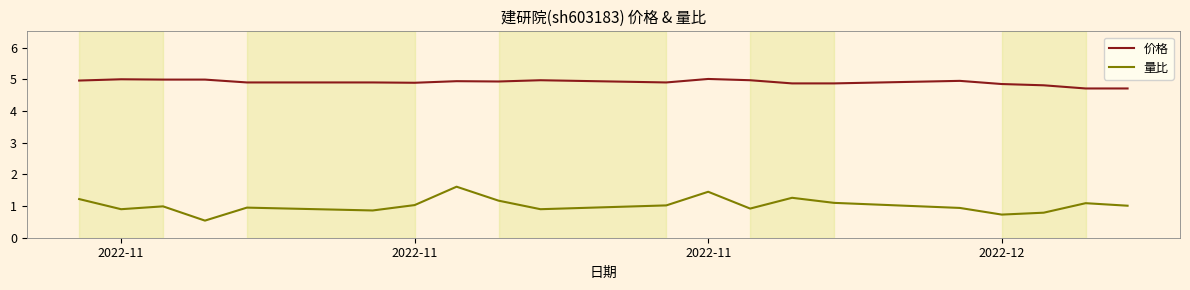

Which series has the largest total across all categories?

价格